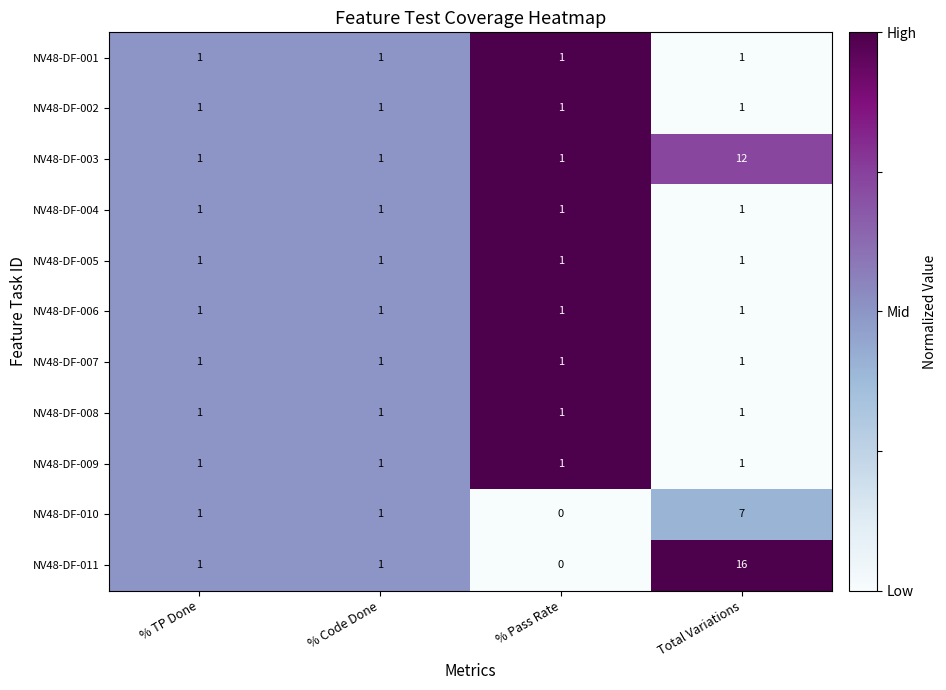

What is the average value of the NV48-DF-003 series?

4